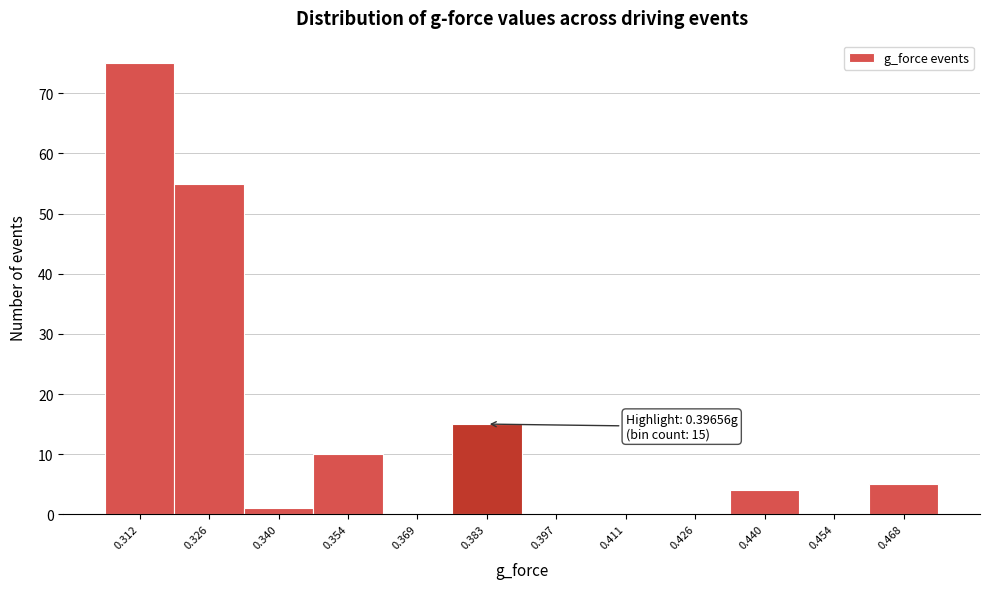

Reading right to left, list all the values displayed in this chart.

0.468=5	0.454=0	0.440=4	0.426=0	0.411=0	0.397=0	0.383=15	0.369=0	0.354=10	0.340=1	0.326=55	0.312=75